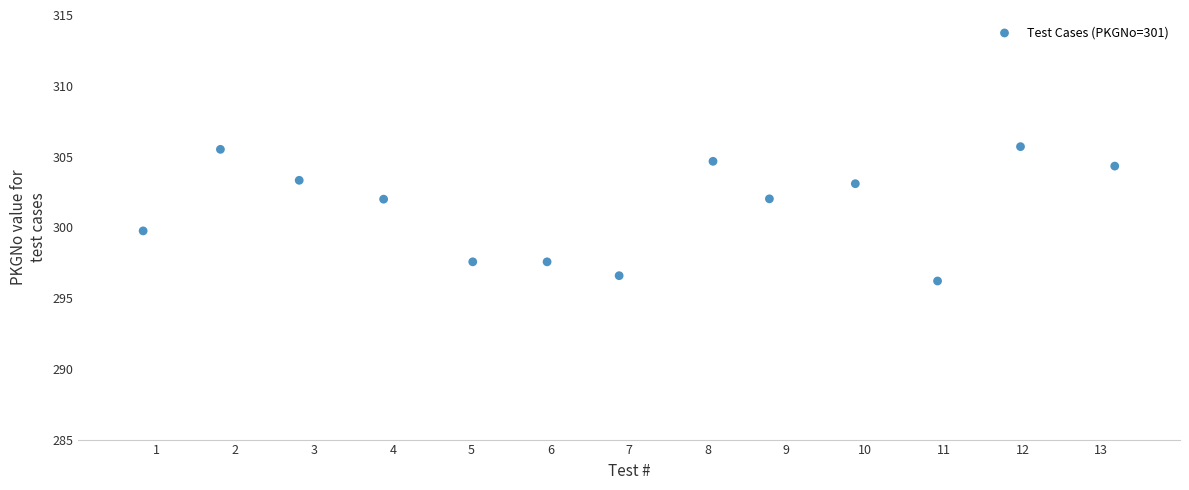

What is the range of X values (max minus min)?

12.3